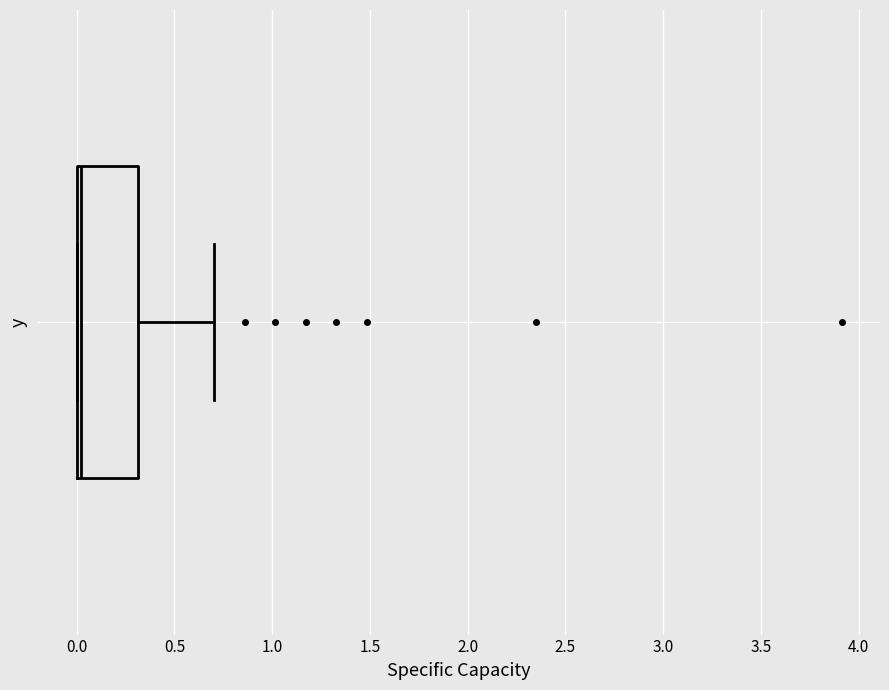

Where is the left edge of the box on the x-axis? The values are not printed on the chart, so give them approximately, as read against the axis.

0.0